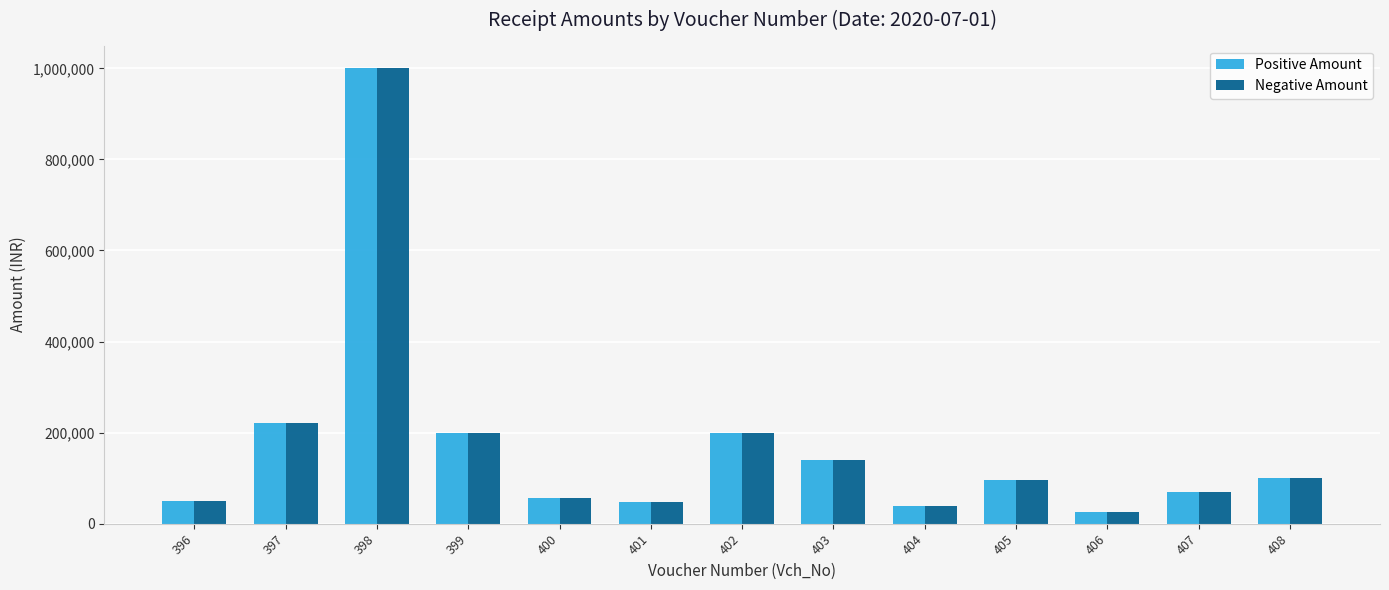

At which label does Positive Amount first exceed 96880?

397